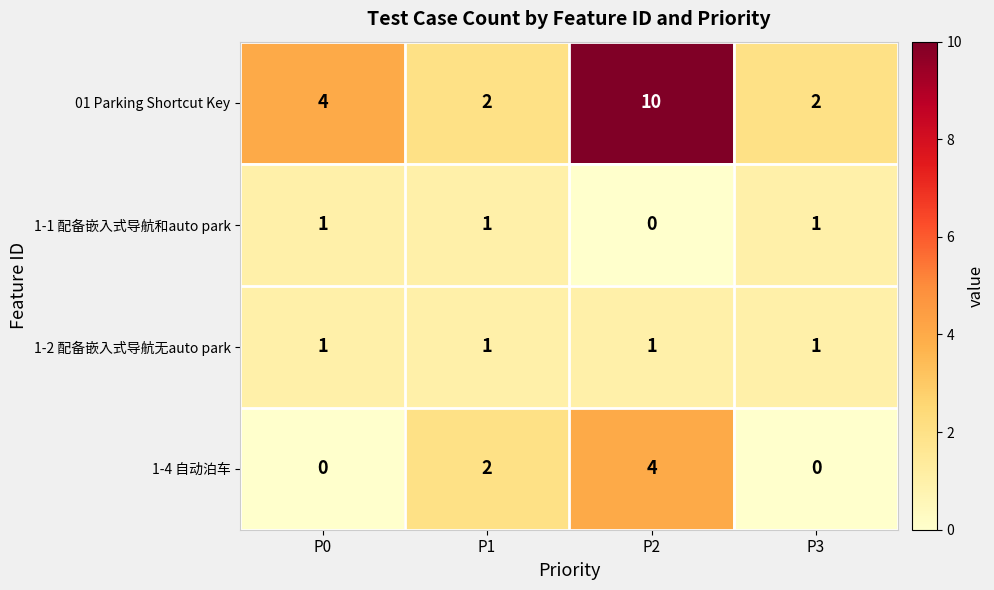

How many 1-1 配备嵌入式导航和auto park values are between 1 and 2?

3